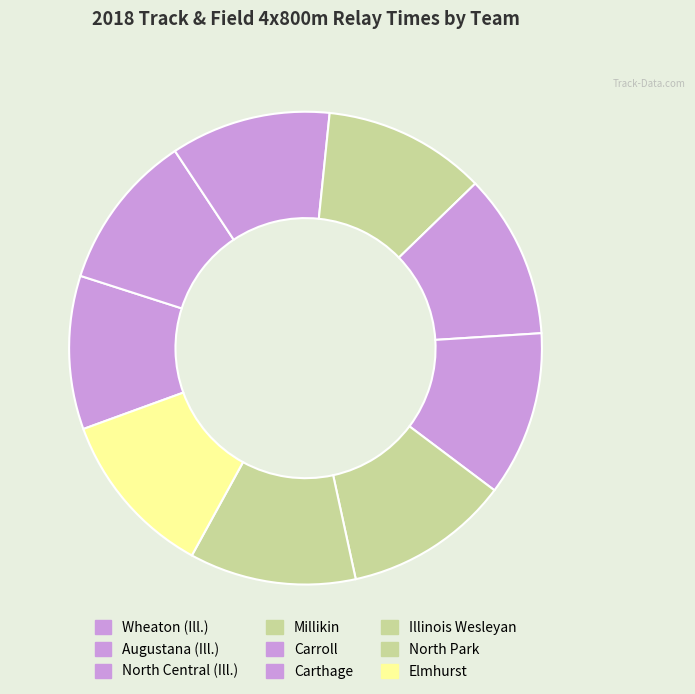

How many segments does this pie chart have?

9